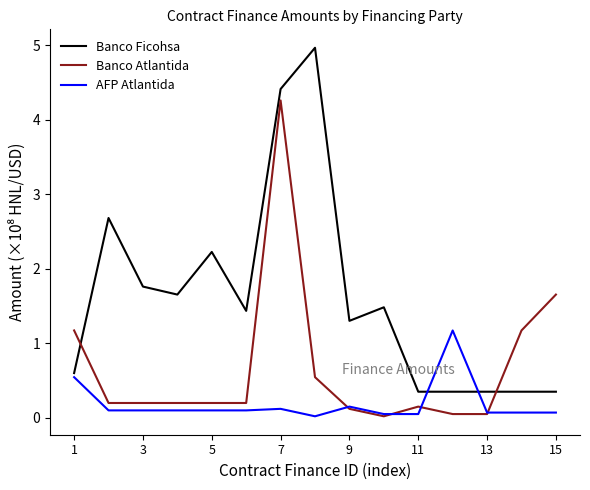

Rank the series by their maximum value, from lowest to highest.

AFP Atlantida, Banco Atlantida, Banco Ficohsa